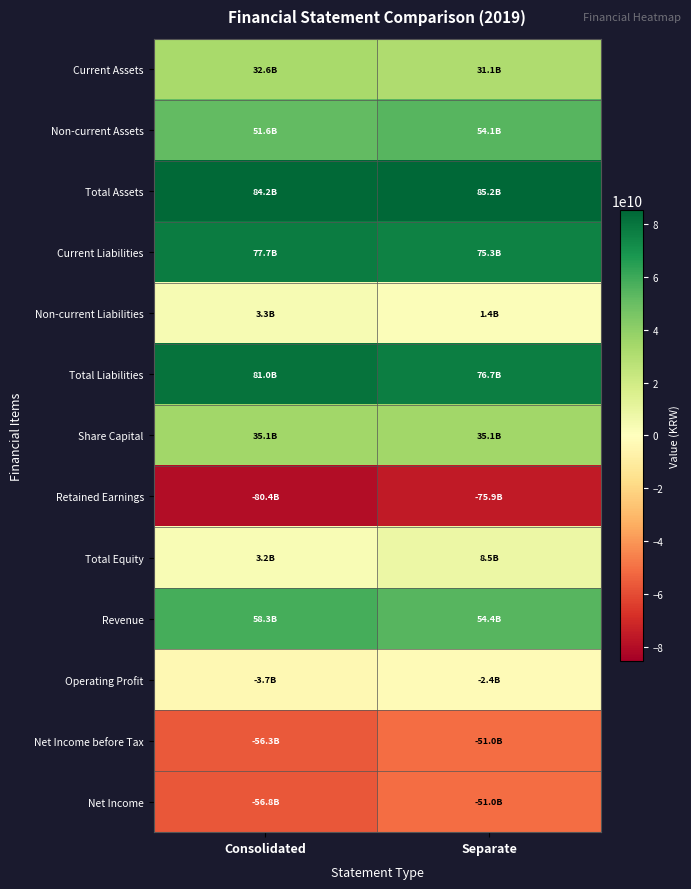

What is the difference between the highest and lowest values at Consolidated?

164586805789